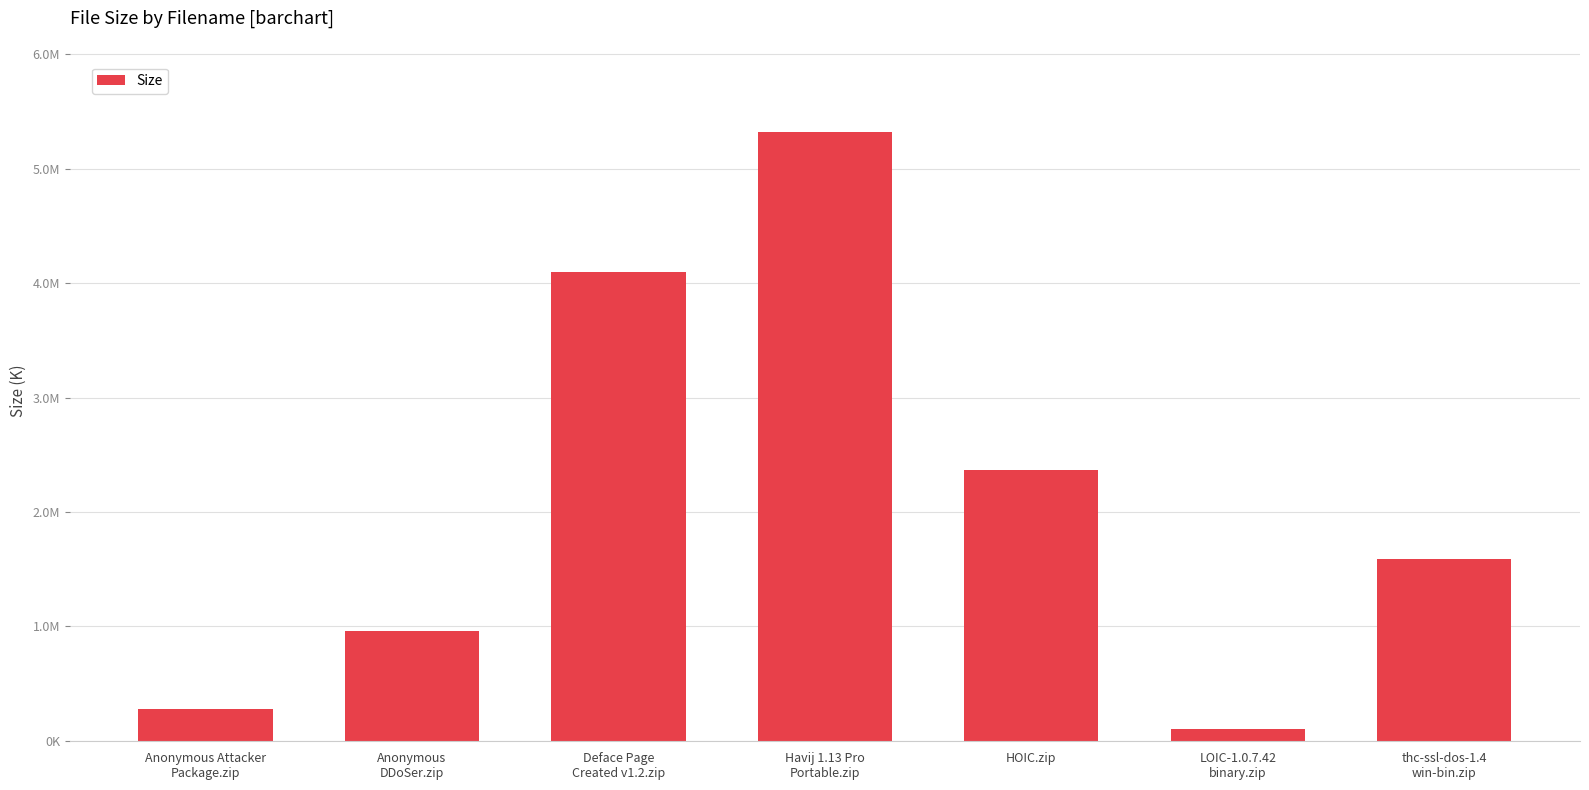

Does the chart contain stacked bars?

No